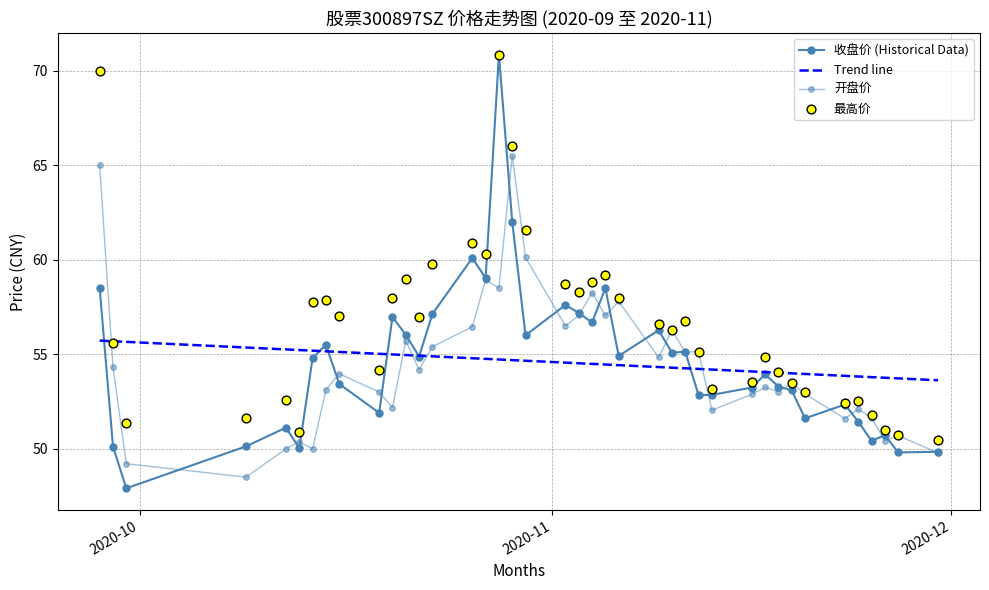

Which series has the largest Y range (max minus min)?

收盘价